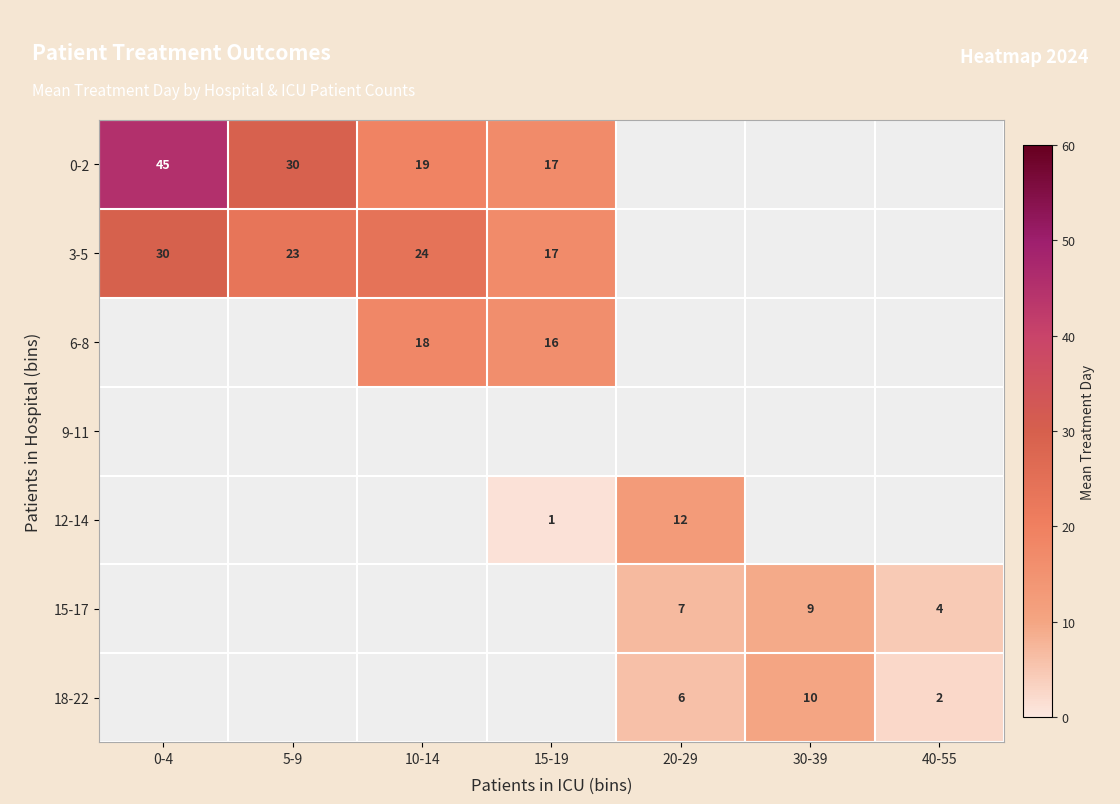

The 15-17 series shows 1.1 at 40-55. True or false?

False